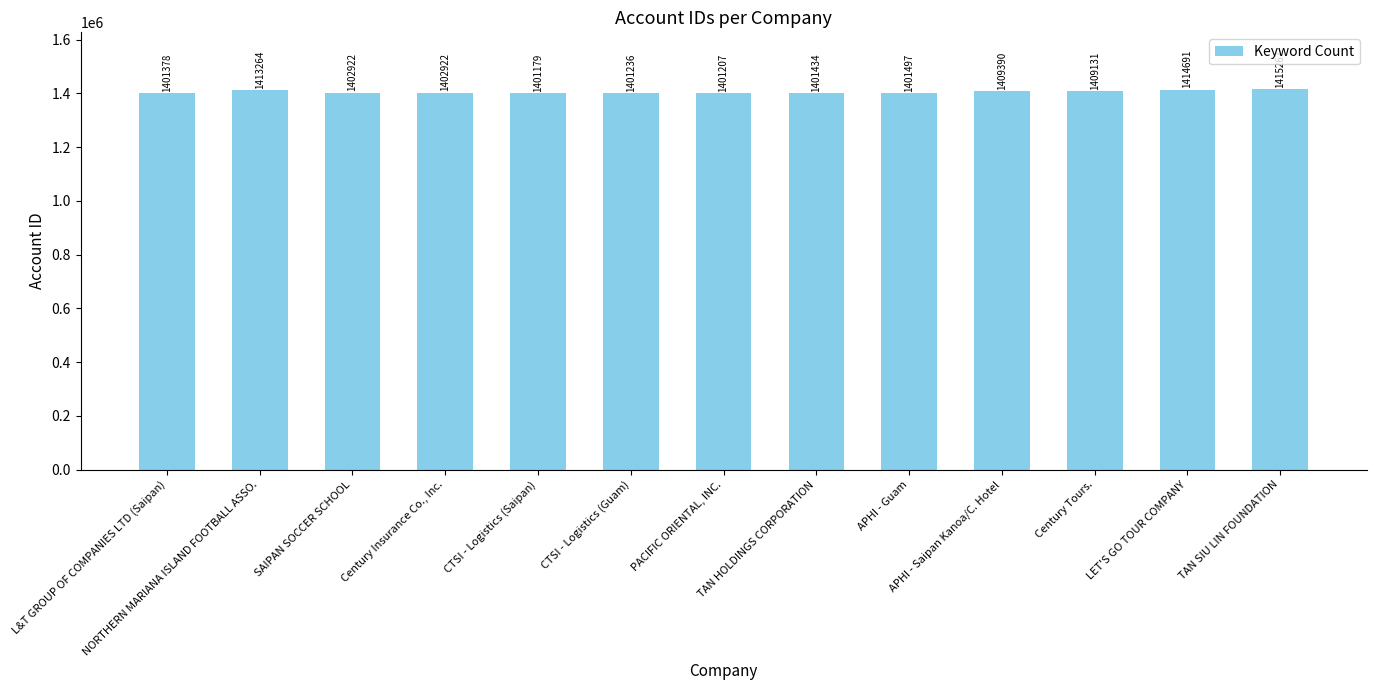

What is the difference between the maximum and second lowest values?

14060